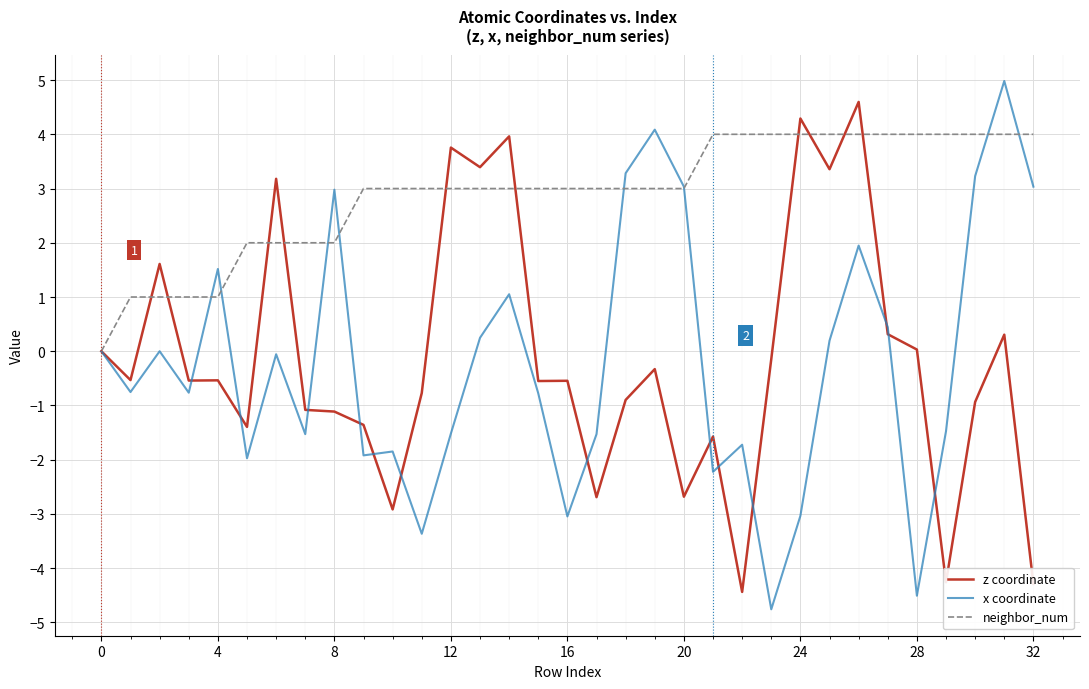

What is the maximum value shown in the chart?

5.0